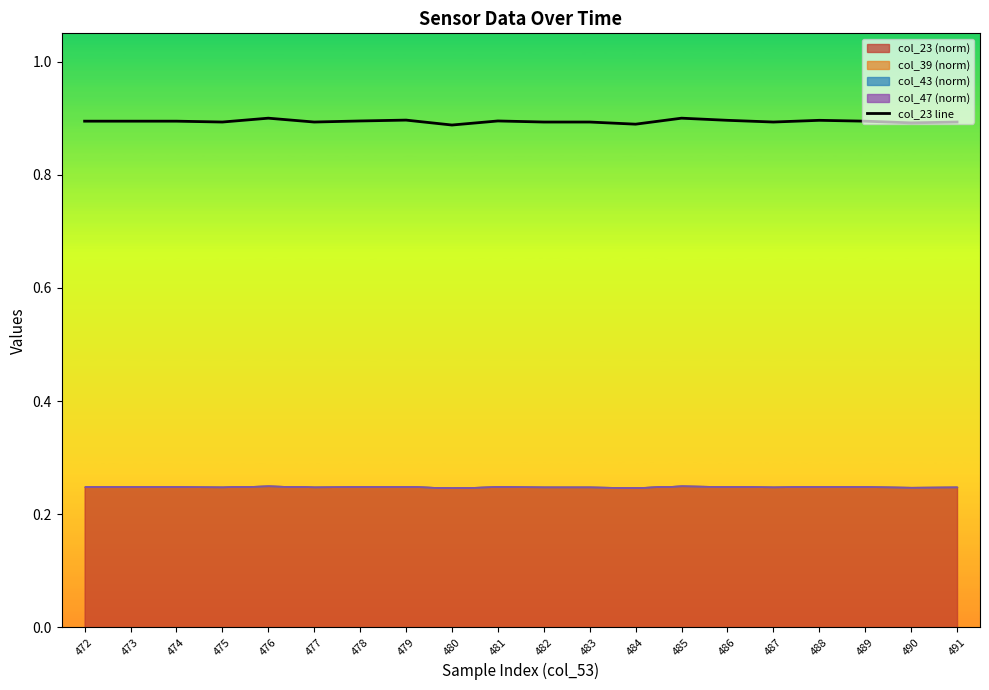

What is the maximum value shown in the chart?

0.9